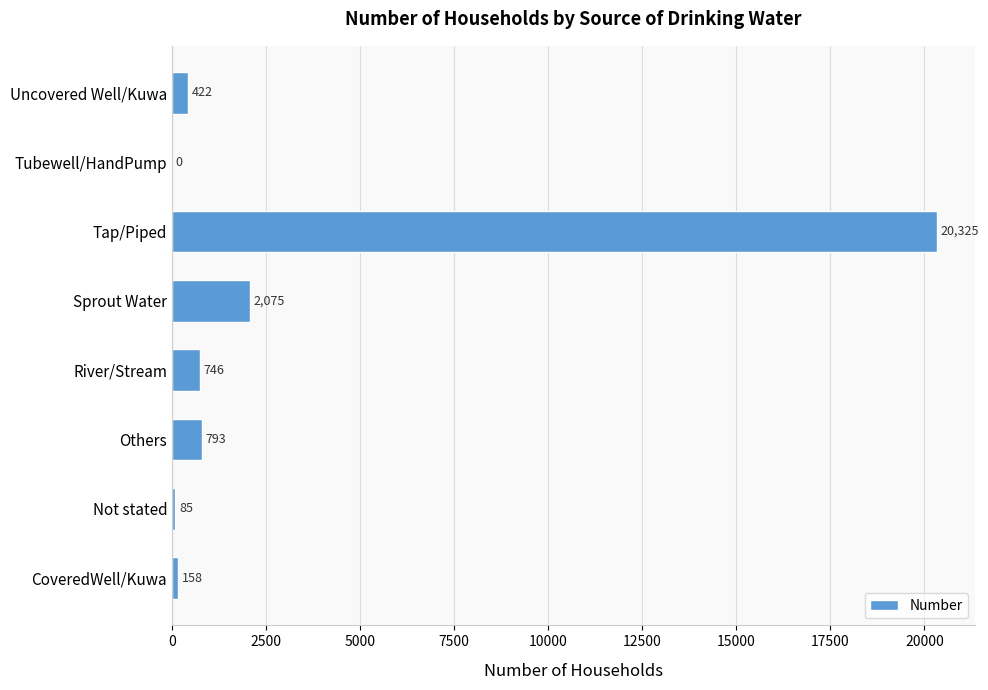

The value at Tap/Piped is 20325. True or false?

True